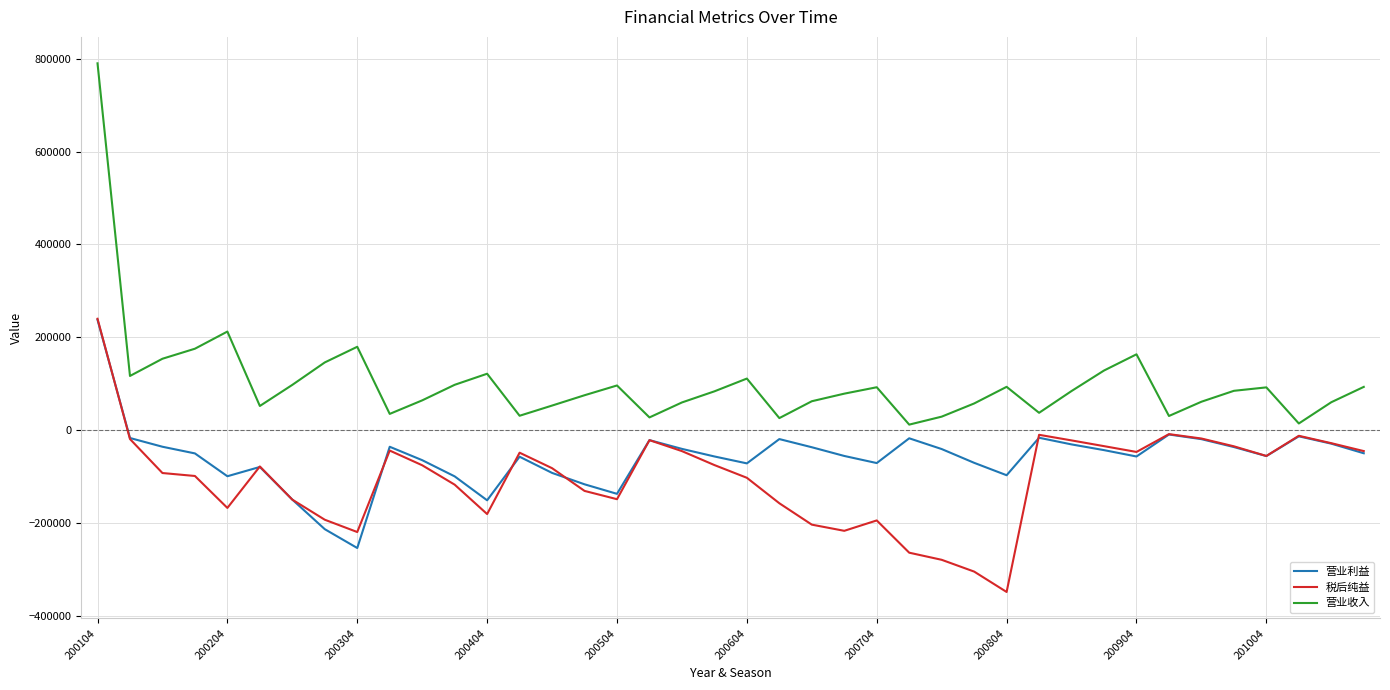

What is the minimum value shown in the chart?

-349160